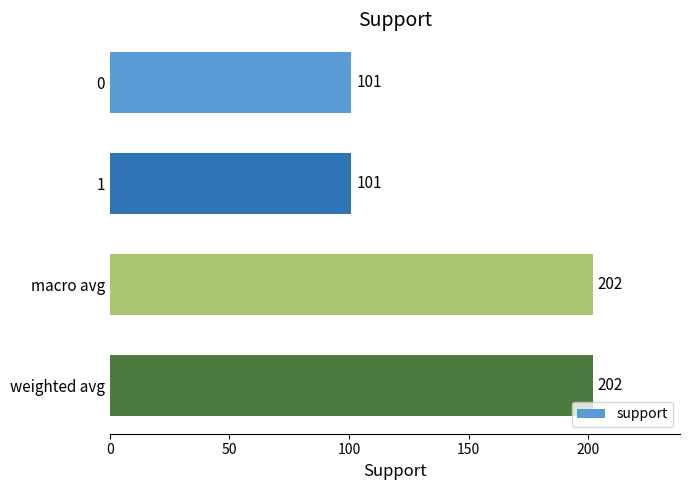

The value at weighted avg is 136. True or false?

False